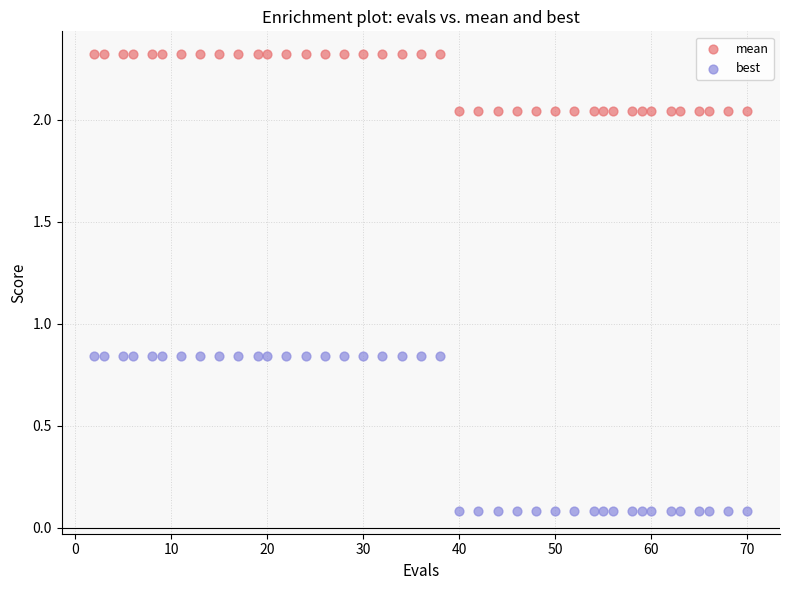

Across all data points, what is the range of X values (max minus min)?

68.0